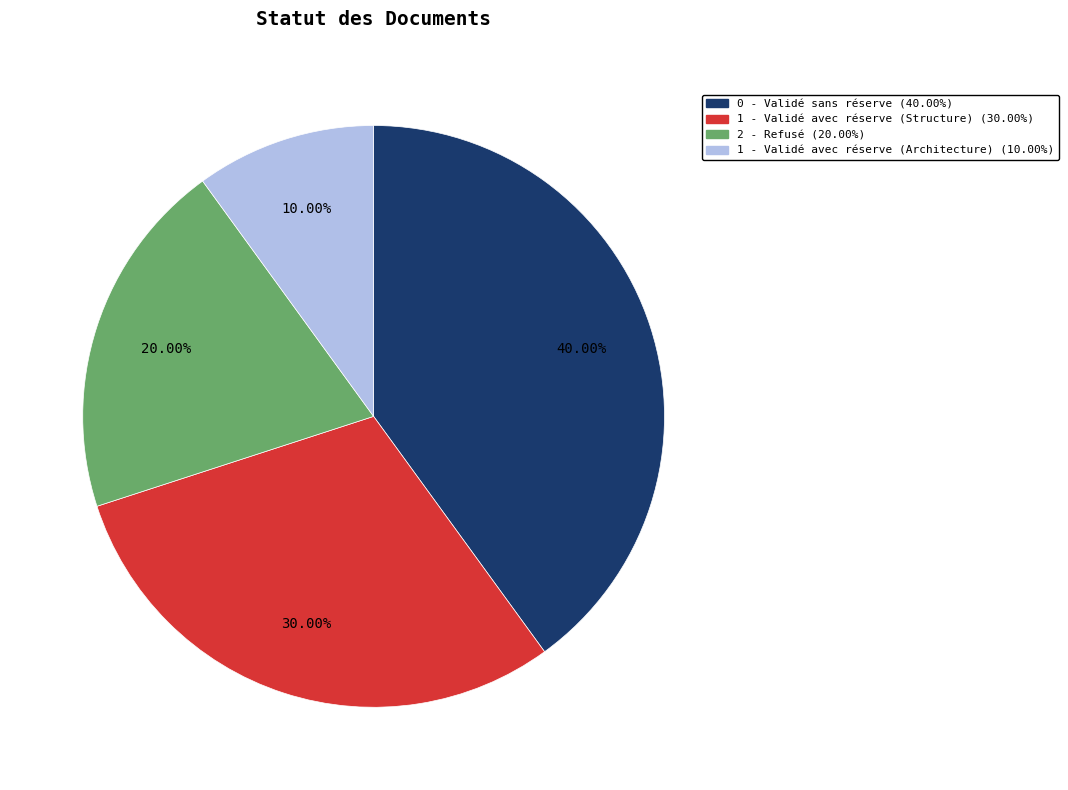

Is the sum of 0 - Validé sans réserve and 1 - Validé avec réserve (Structure) greater than half?

Yes